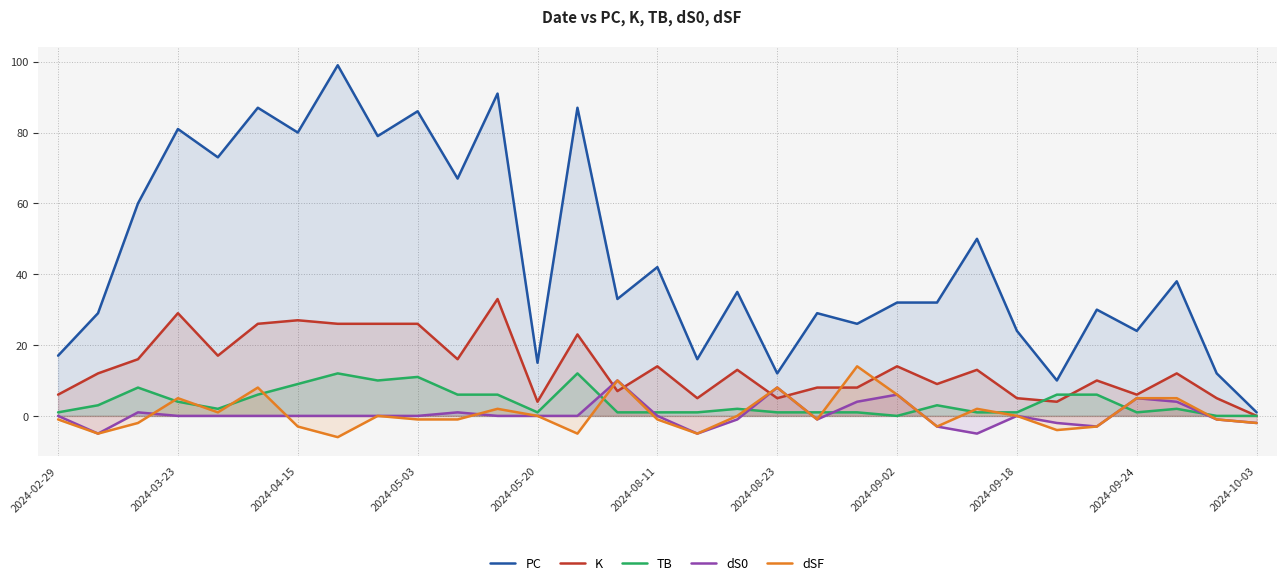

The PC series shows 81 at 2024-03-23. True or false?

True